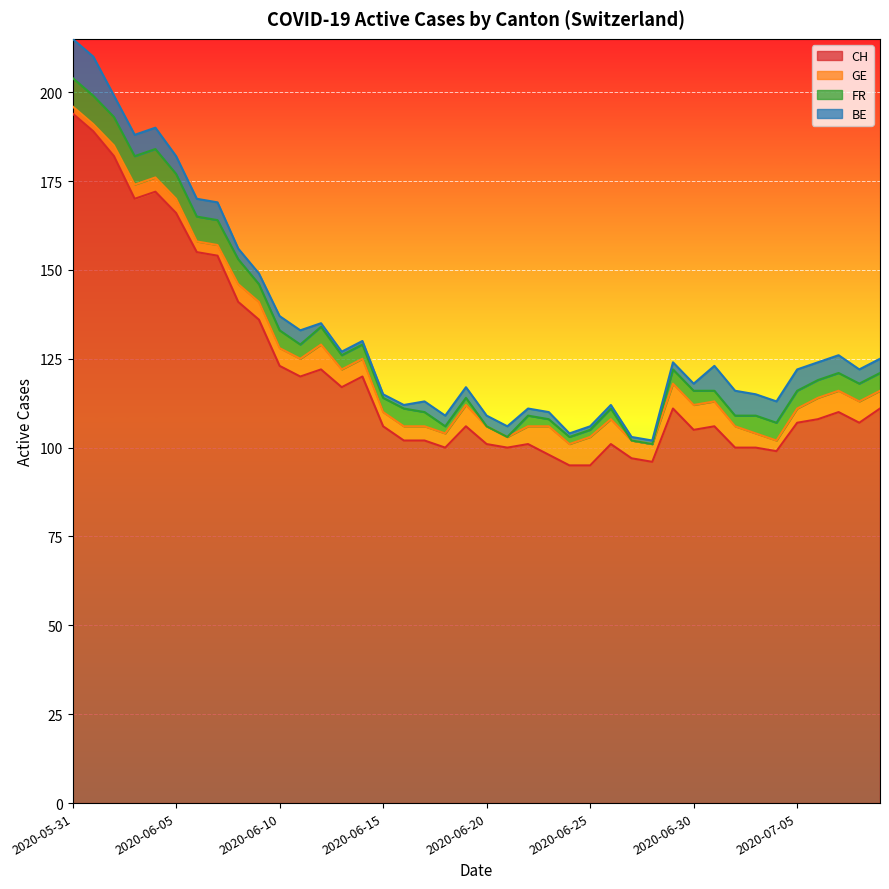

At which category is the sum across all series the highest?

2020-05-31